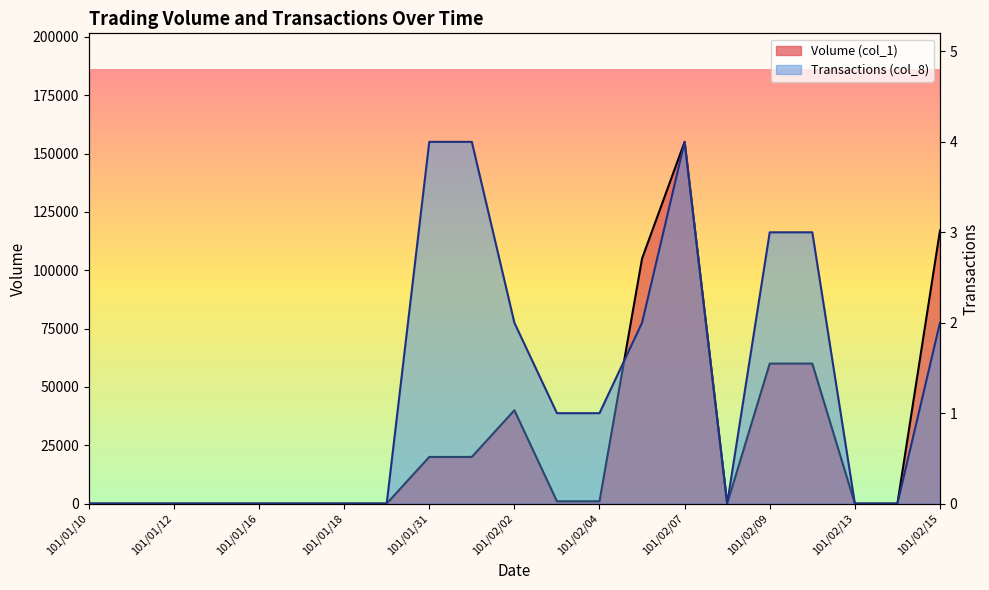

Count the Transactions (col_8) values in the range 0 to 2.

16